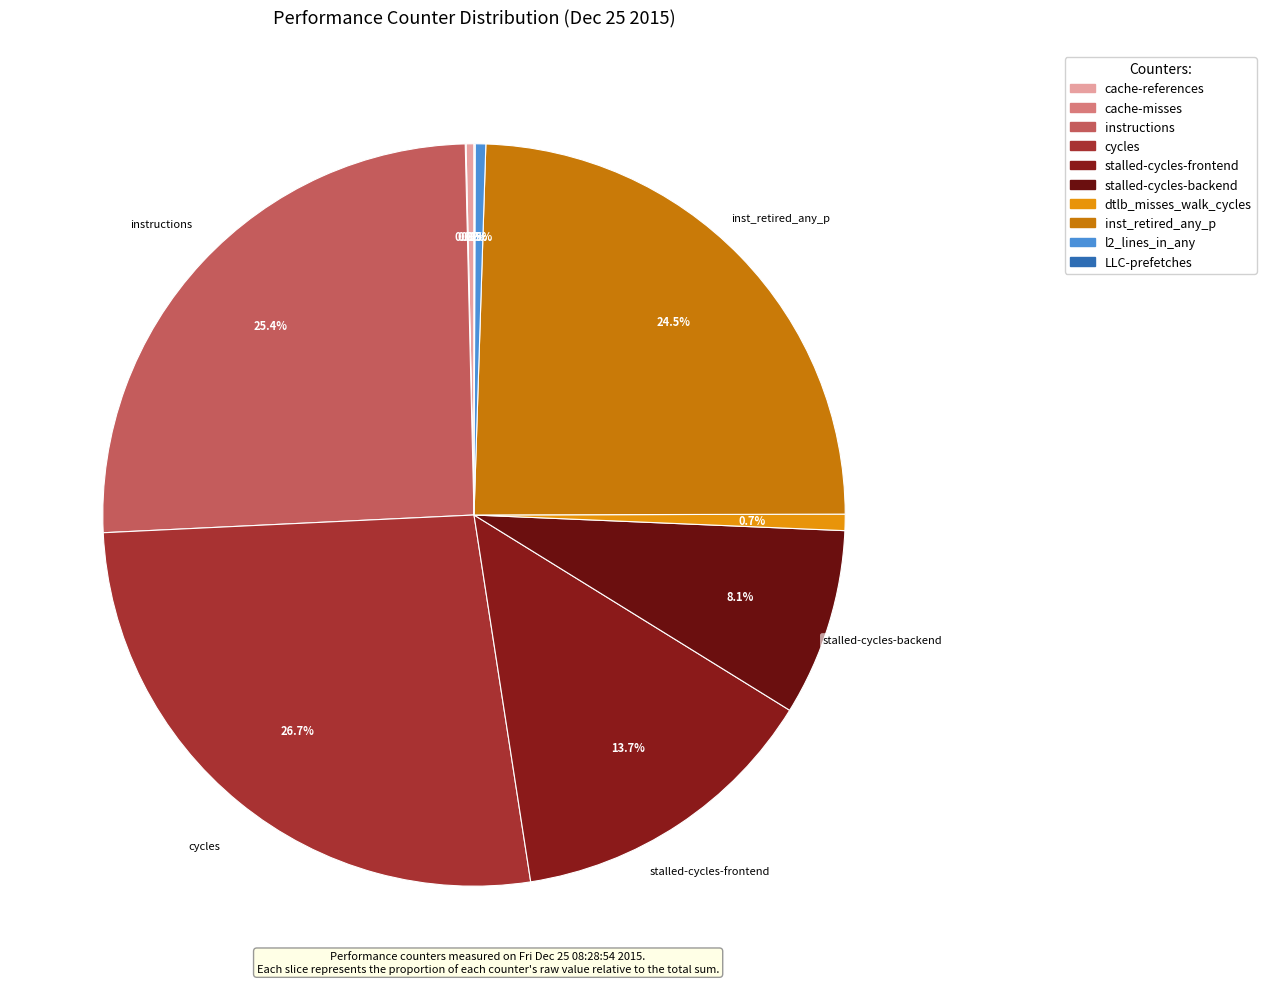

What percentage do dtlb_misses_walk_cycles and cache-misses together represent?

0.7%